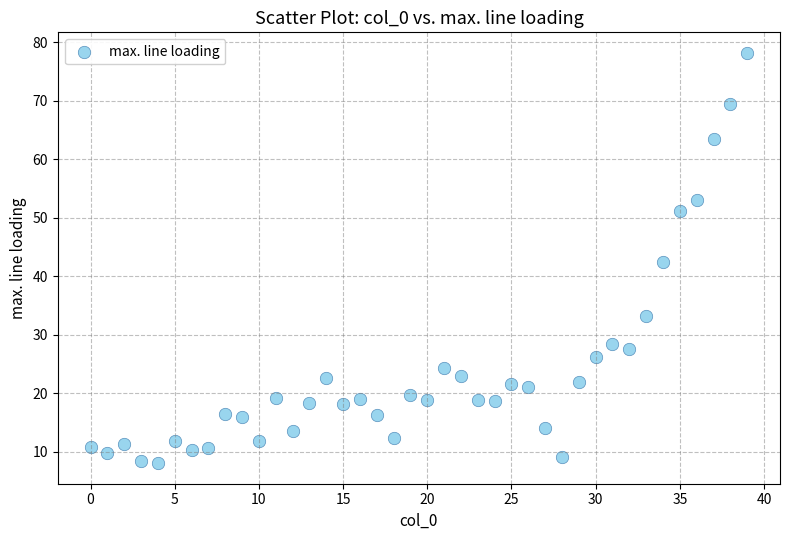

What is the range of Y values (max minus min)?

70.2